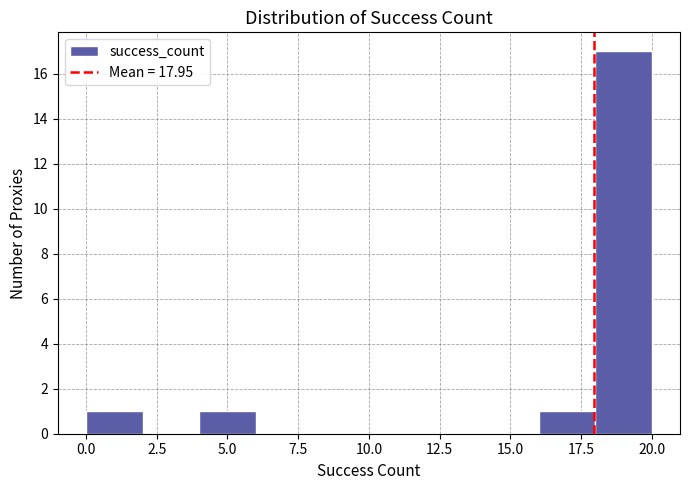

How tall is the bar that spans 0 to 2 on the x-axis? The values are not printed on the chart, so give them approximately, as read against the axis.

1